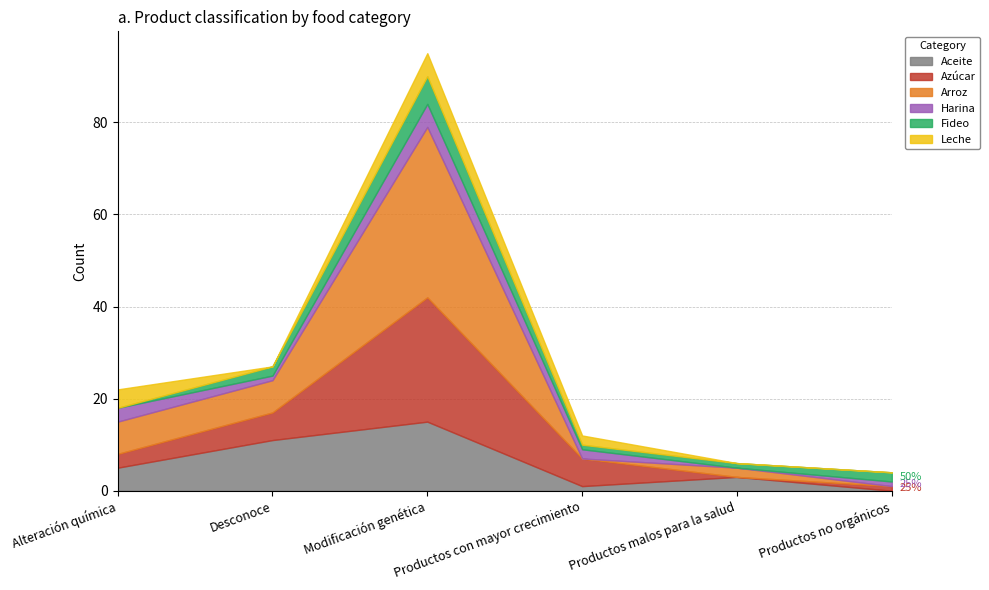

What is the value of the Azúcar point at the 4th from the left?

6